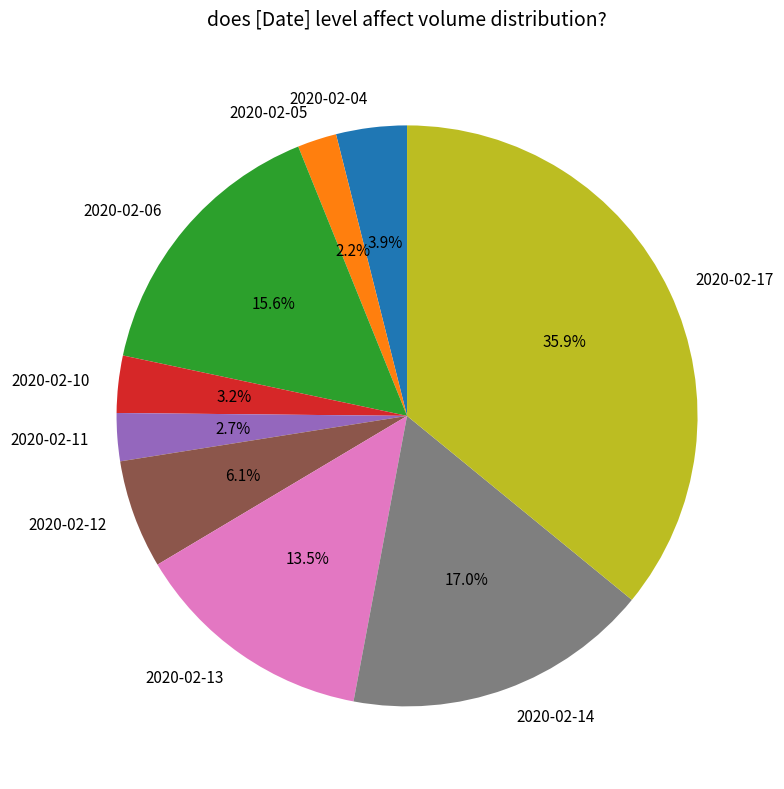

Is it true that 2020-02-11 is 3% of the pie?

True